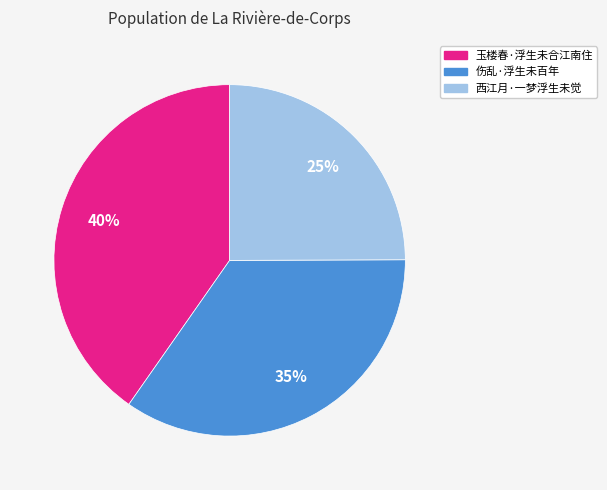

To the nearest percent, what is the combined percentage of 西江月·一梦浮生未觉 and 伤乱·浮生未百年?

60%